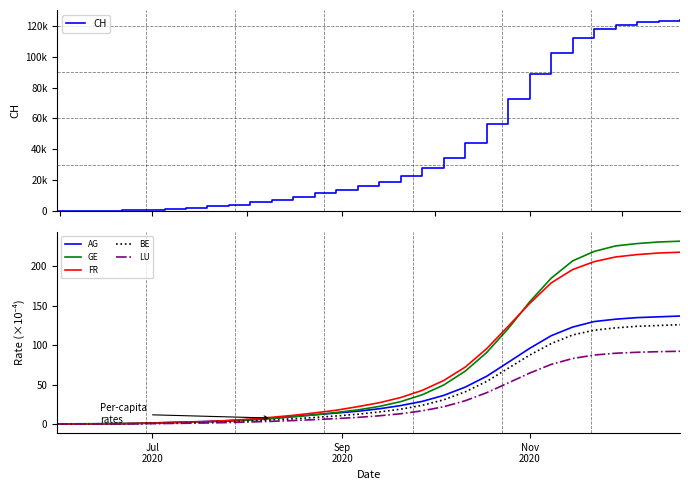

What is the maximum value for LU?

92.3